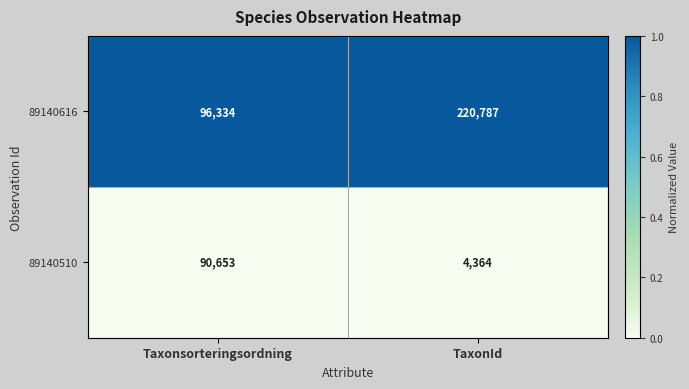

What is the smallest value displayed?

4364